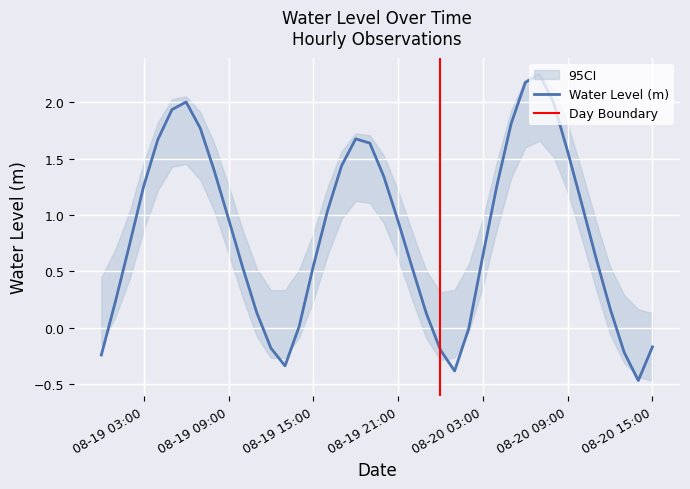

What is the value of the 25th point from the left?

-0.2